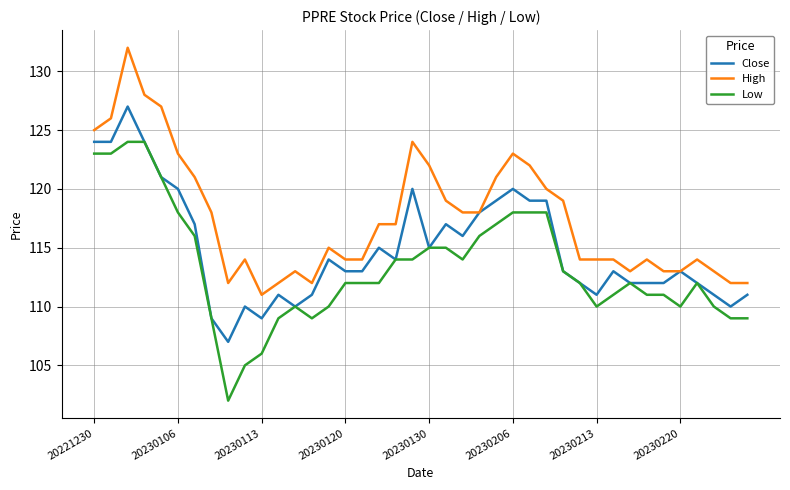

What is the smallest value displayed?

102